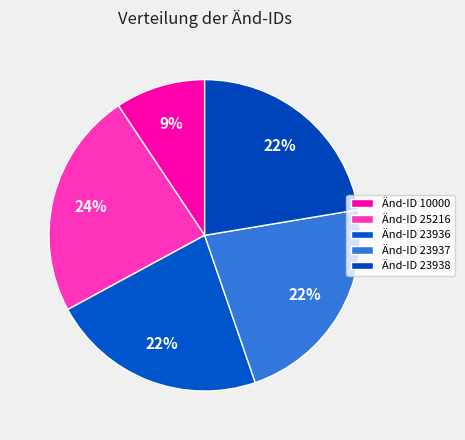

Does any single category account for the majority?

No